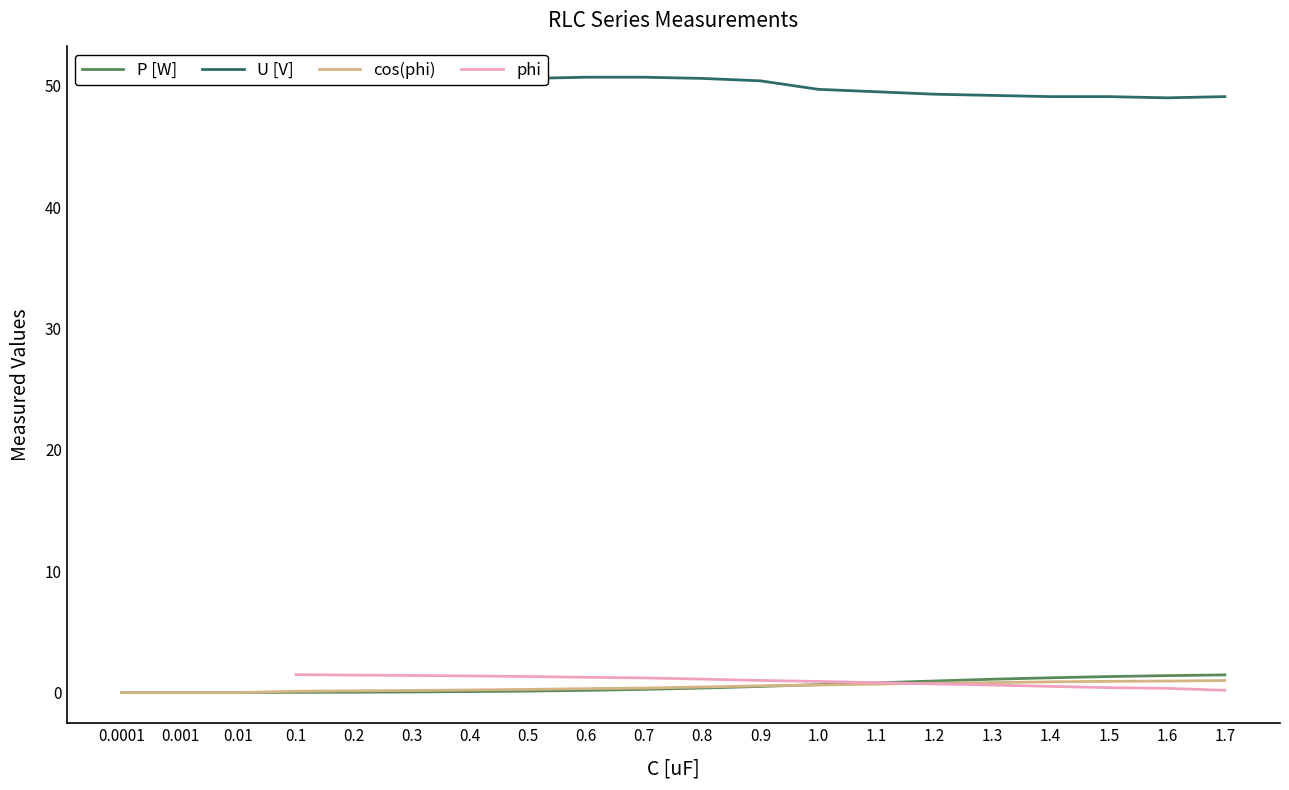

What is the value of the P [W] point at the 12th from the left?

0.5